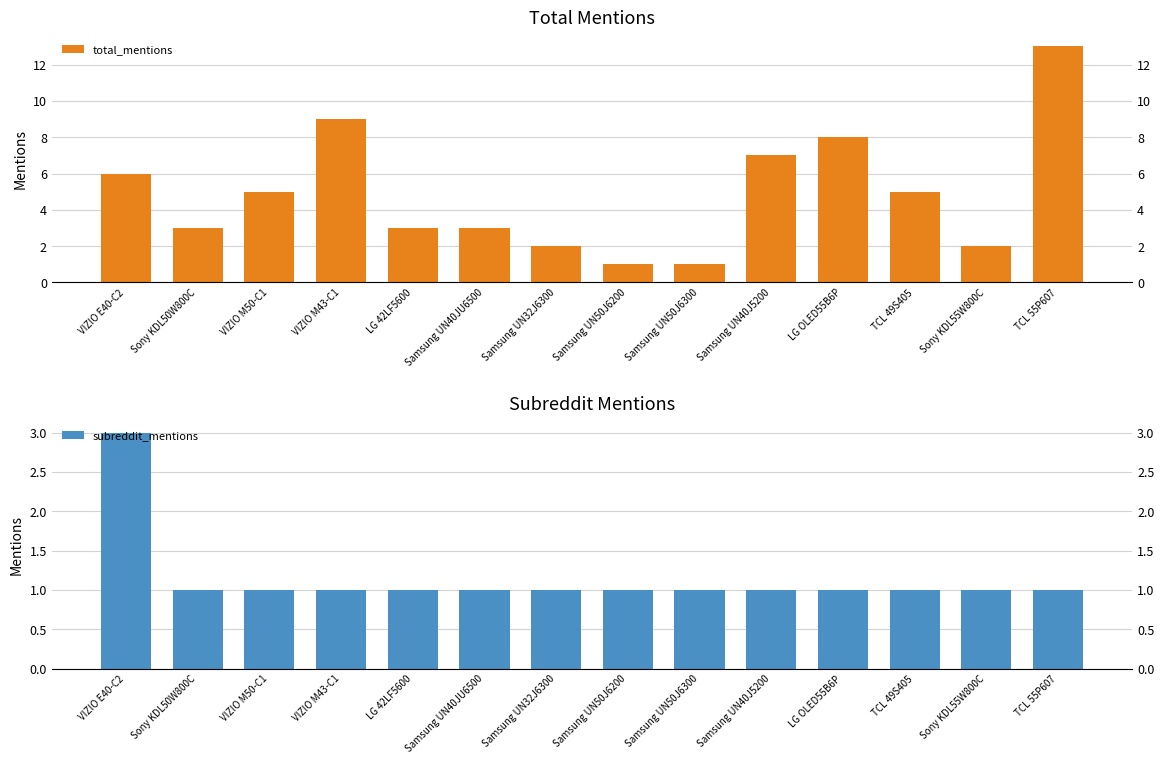

What is the label of the 12th bar from the right?

VIZIO M50-C1